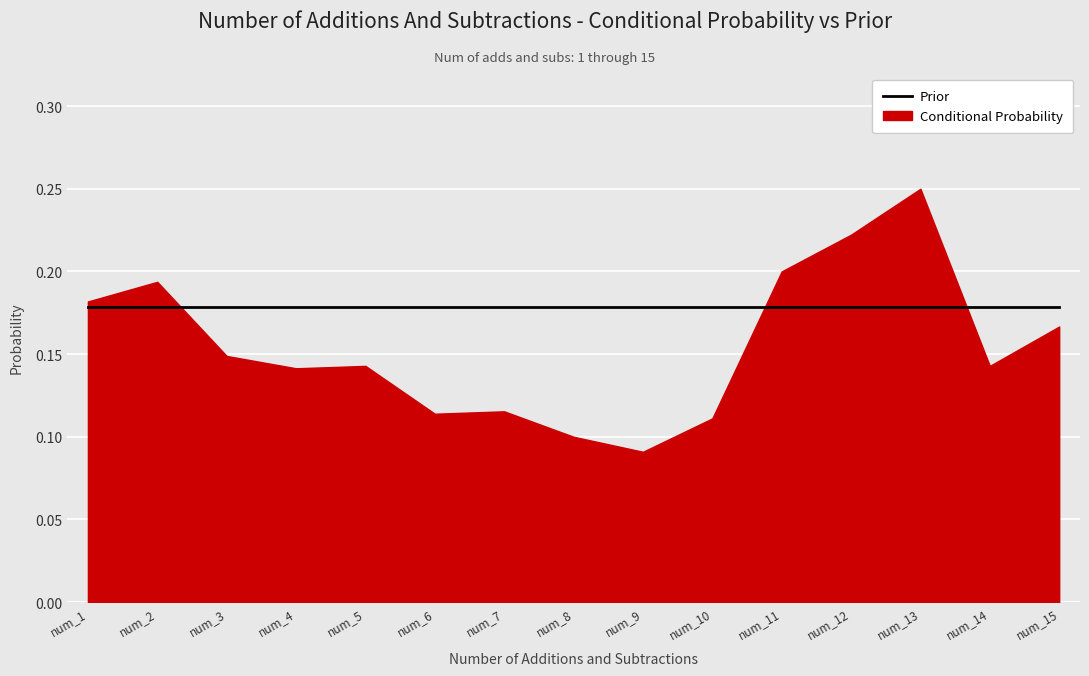

True or false: Prior has a value of 0.2 at 9.

True